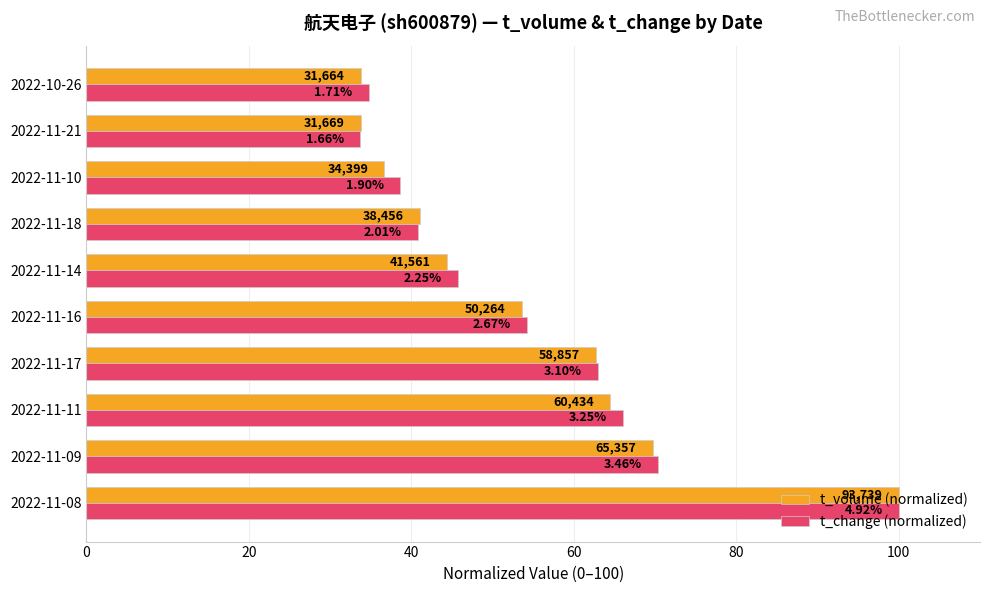

What are all the series names shown in the legend?

t_volume (normalized), t_change (normalized)